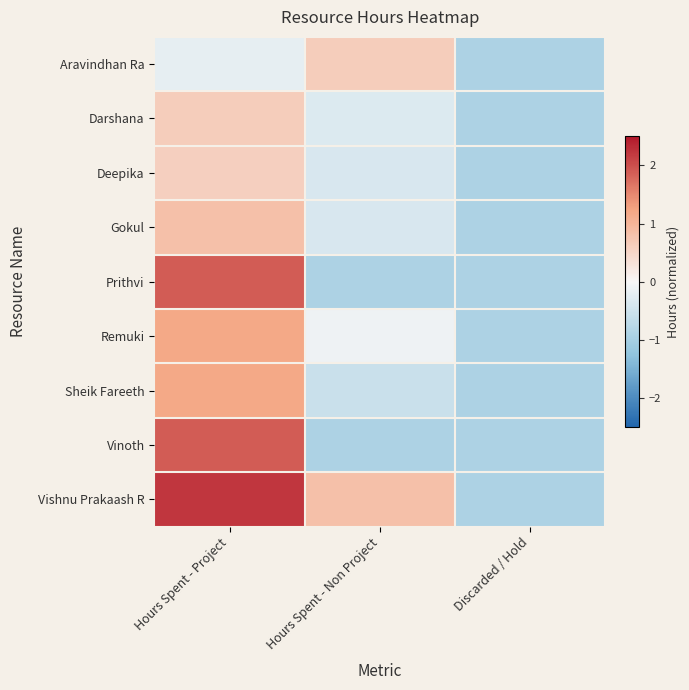

Rank the series by their maximum value, from lowest to highest.

Deepika, Aravindhan Ra, Darshana, Gokul, Remuki, Sheik Fareeth, Prithvi, Vinoth, Vishnu Prakaash R